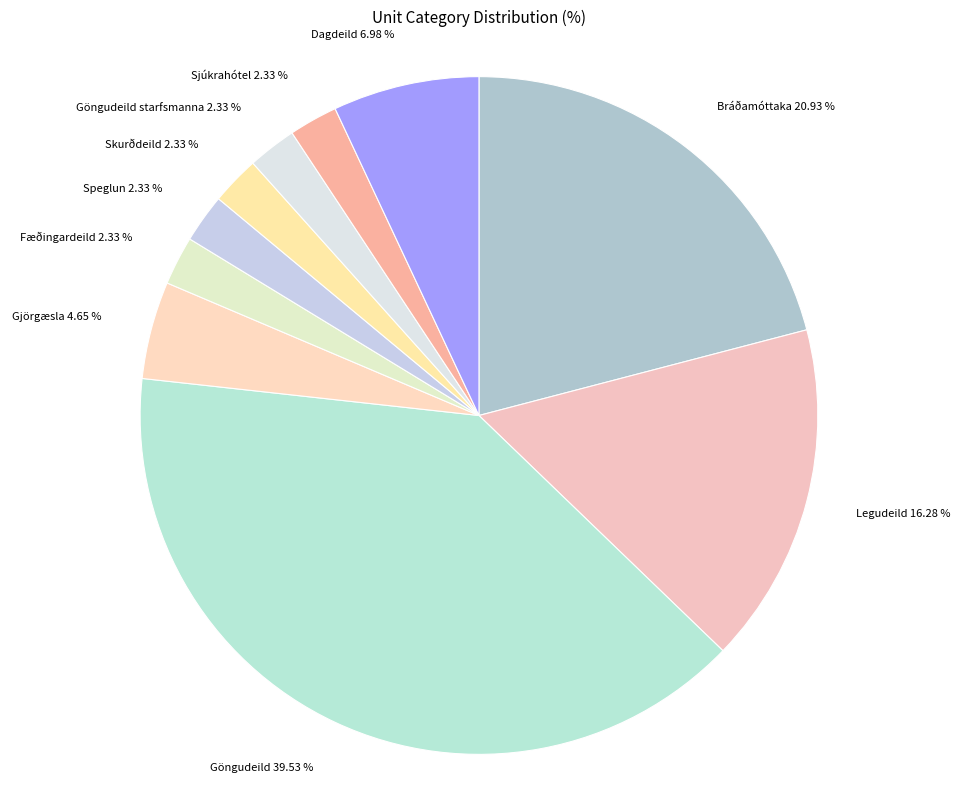

Do Skurðdeild and Speglun together represent more than half of the pie?

No